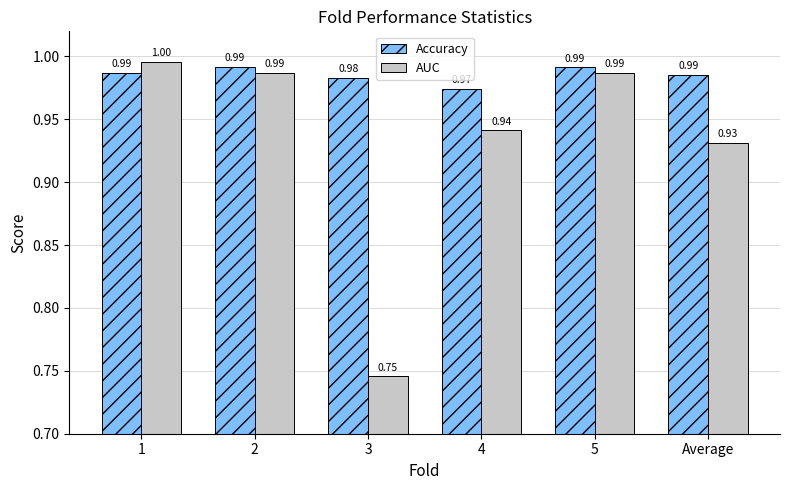

Is the value of AUC at 5 greater than the value of Accuracy at 4?

Yes